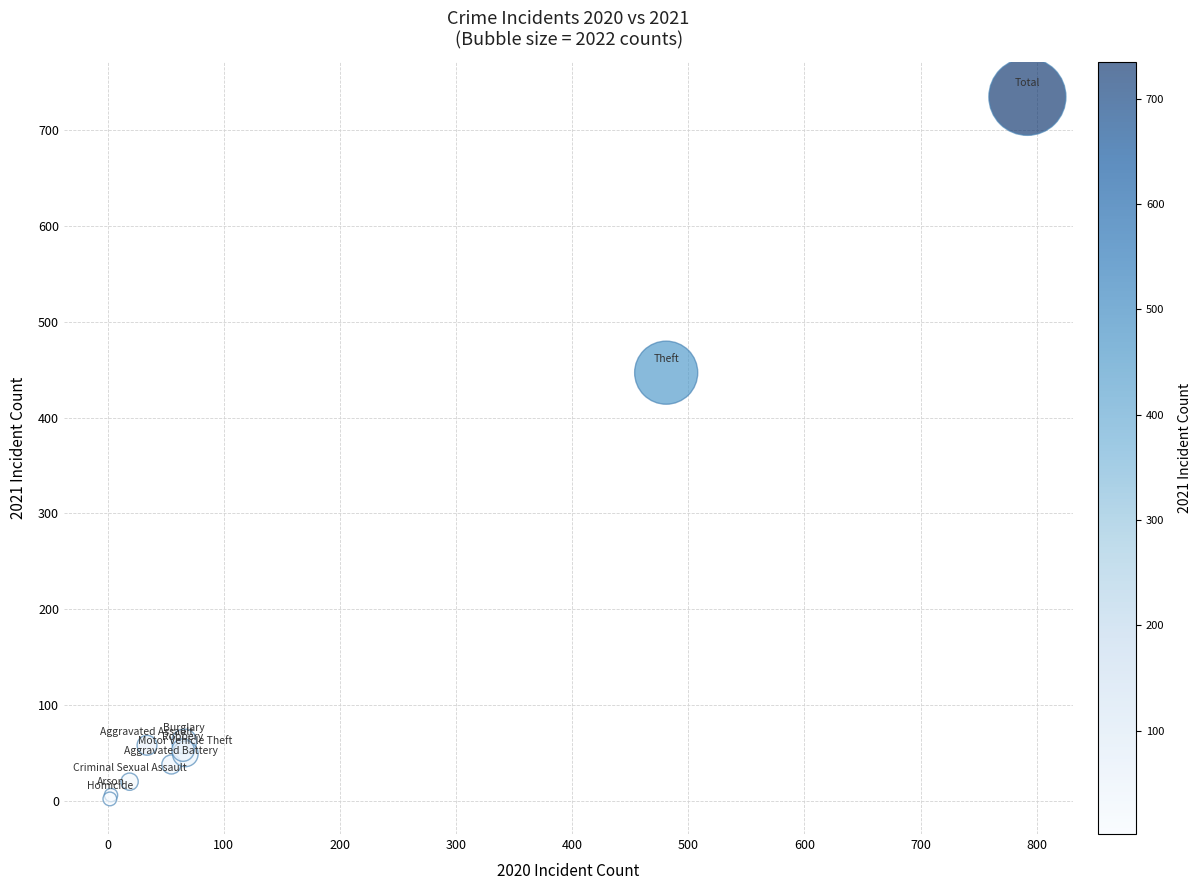

What Y value in the scatter plot is closest to 368?

447